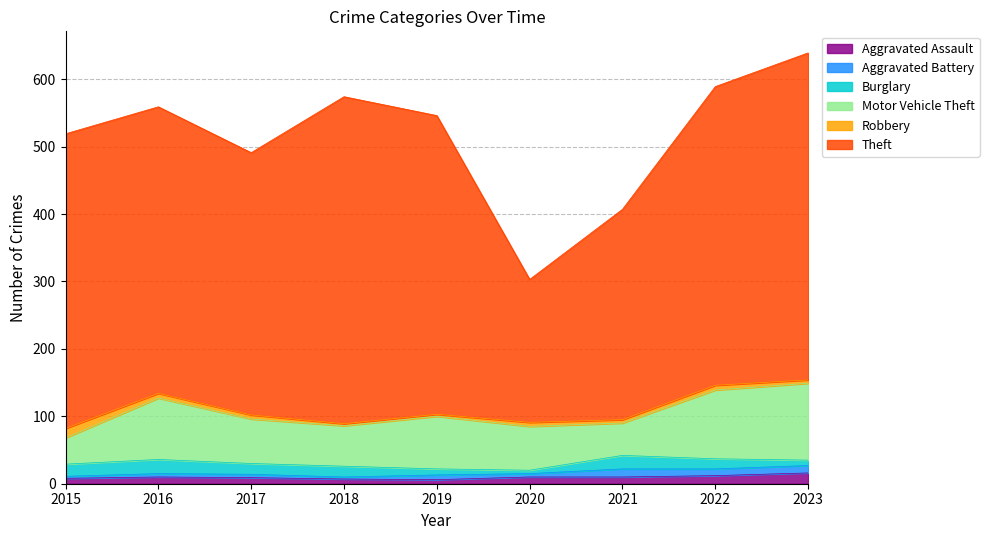

True or false: Theft has a value of 212 at 2020.

True